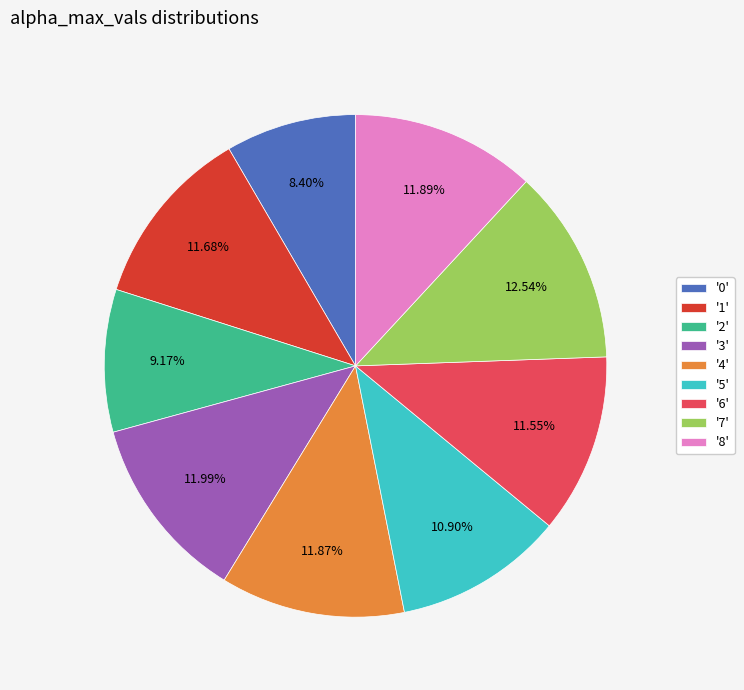

Combined, do '1' and '2' account for over 50%?

No